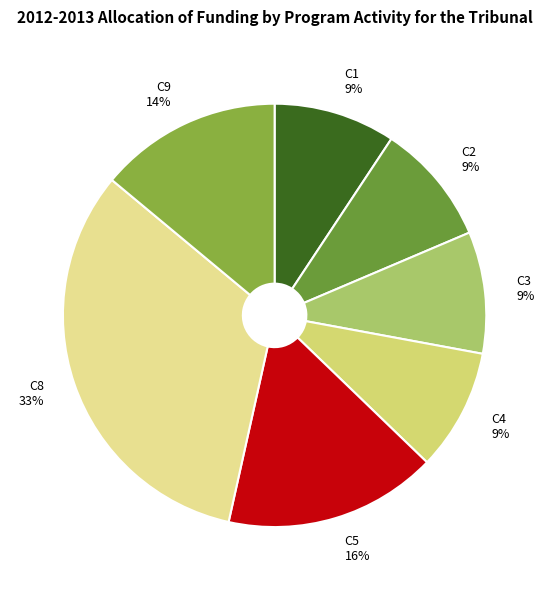

What percentage is the C1 slice, to the nearest percent?

9%